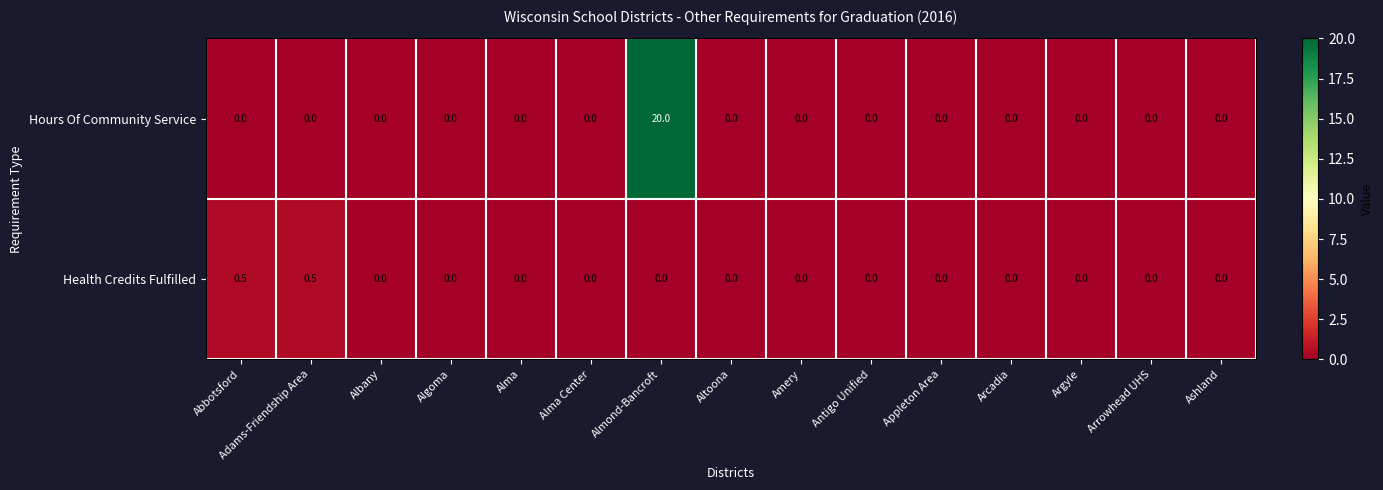

Which series has the largest range (max minus min)?

Hours Of Community Service